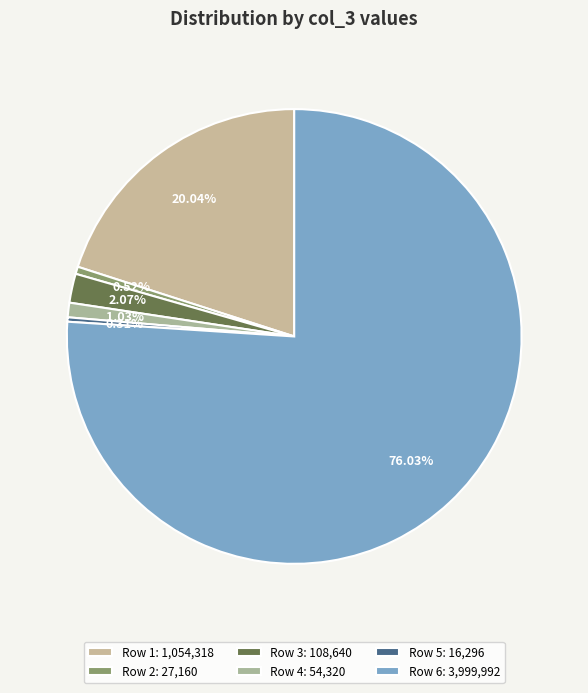

To the nearest percent, what is the difference between the largest and smallest slice percentages?

76%